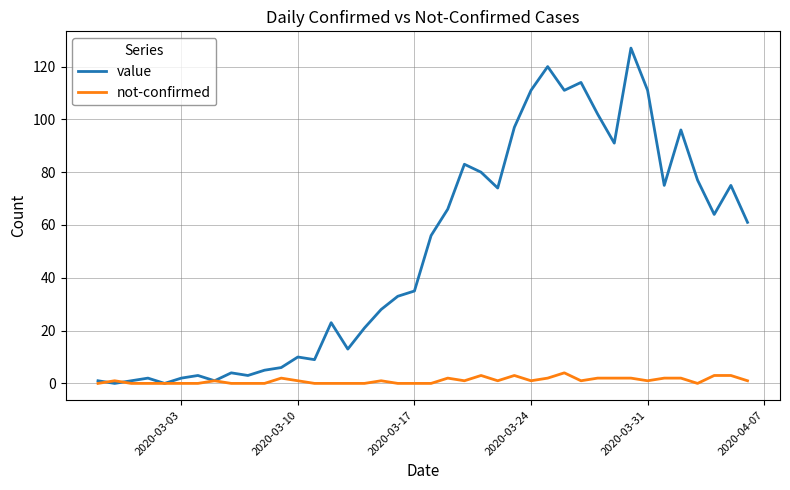

Which series has the largest total across all categories?

value